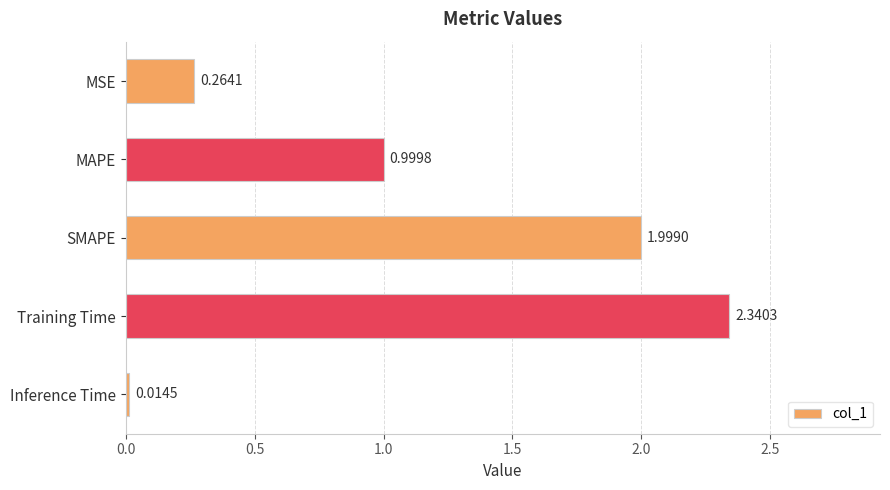

What is the change in value from MAPE to Training Time?

+1.3